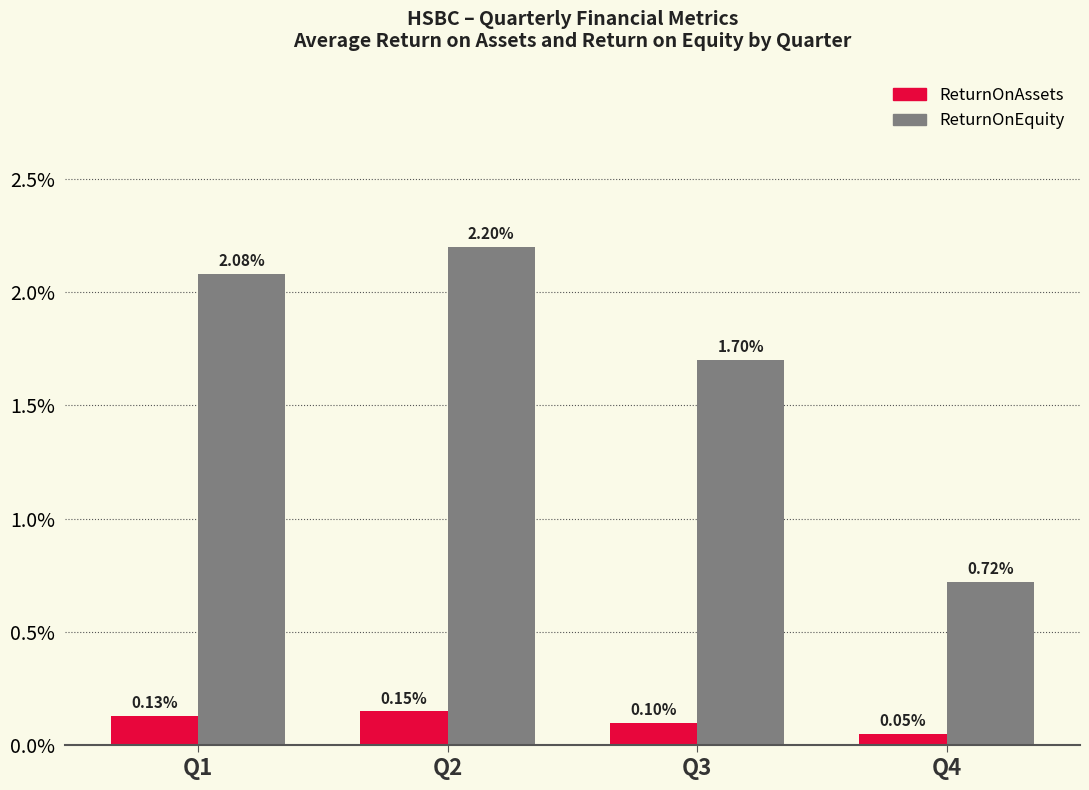

What is the difference between the ReturnOnEquity values at Q4 and Q2?

1.5